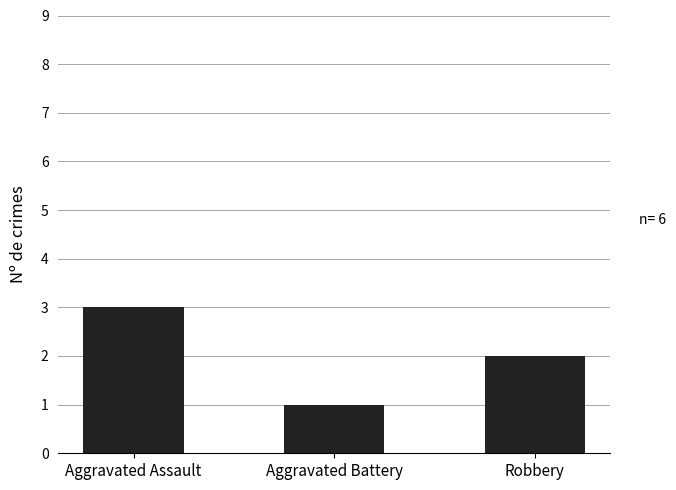

What is the maximum value shown in the chart?

3